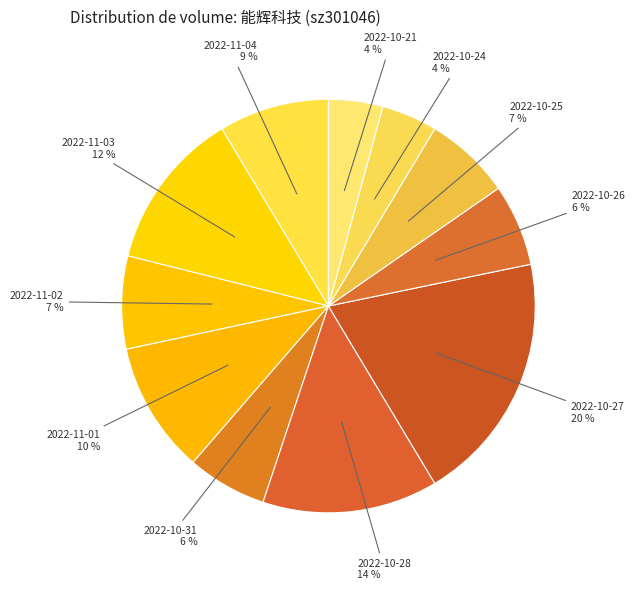

How many segments does this pie chart have?

11